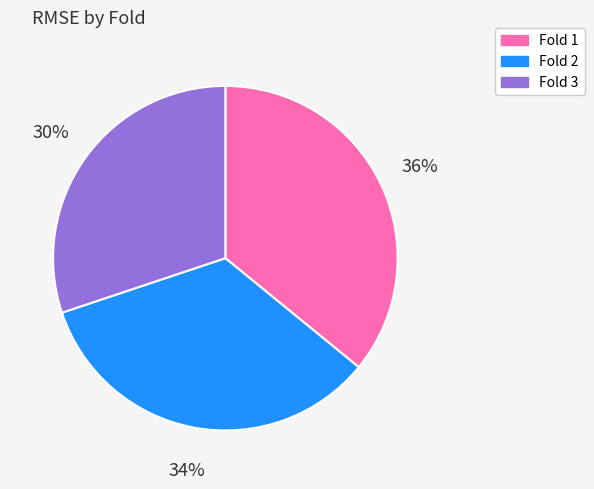

Which category has the biggest portion of the pie?

Fold 1